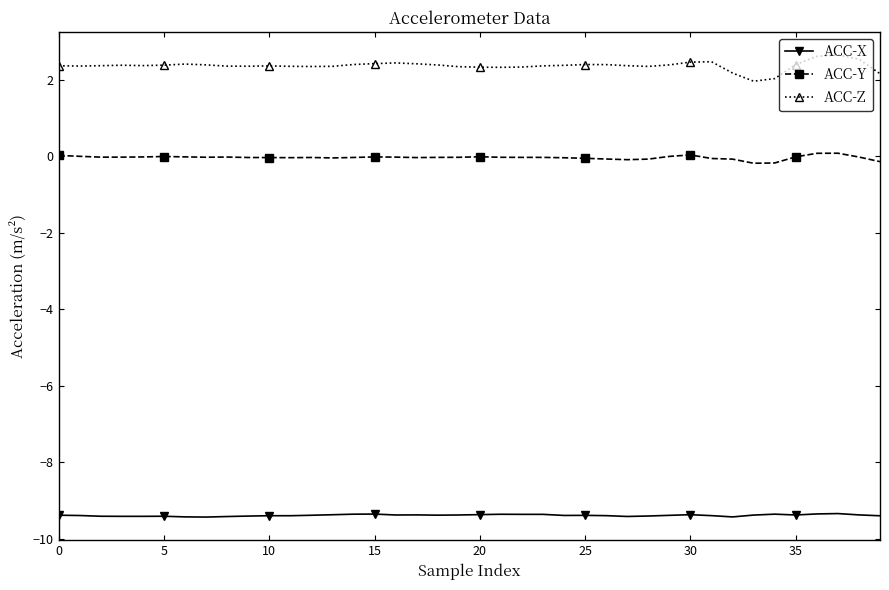

At how many categories does at least one series exceed 0?

40